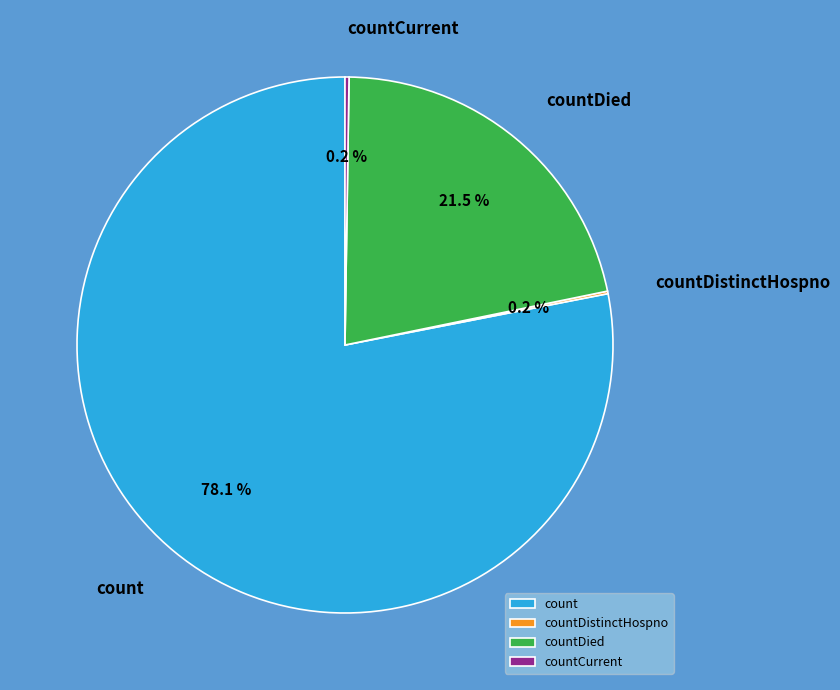

How much of the chart is everything except countDied?

78.5%